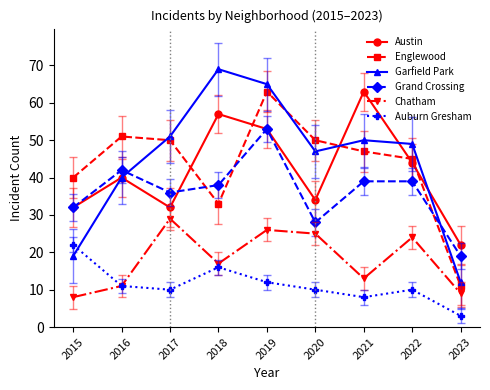

After their last crossing, which series has the higher values: Austin or Englewood?

Austin